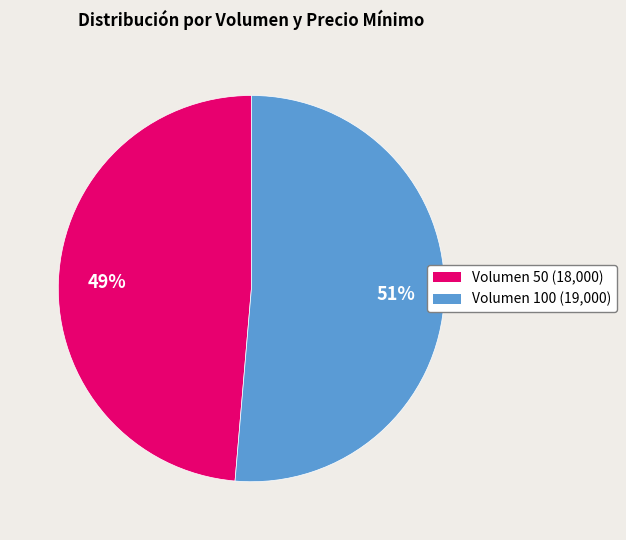

To the nearest percent, what is the combined percentage of Volumen 50 (18,000) and Volumen 100 (19,000)?

100%